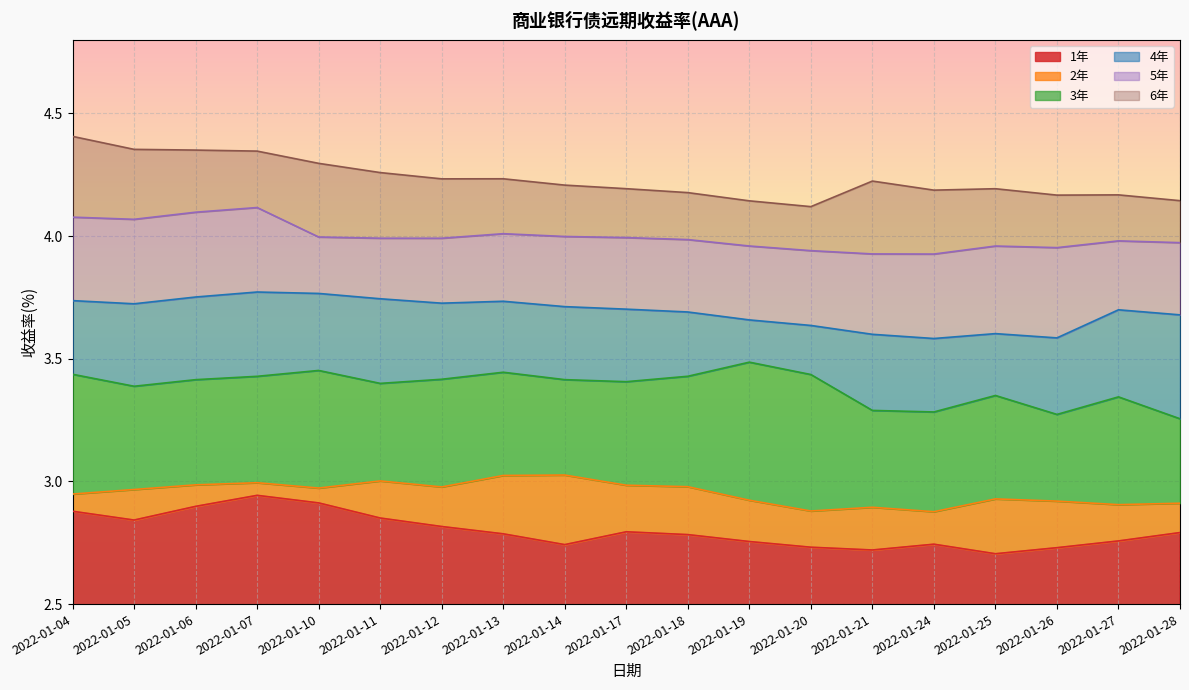

Where is 1年 nearest to the value 2?

2022-01-25